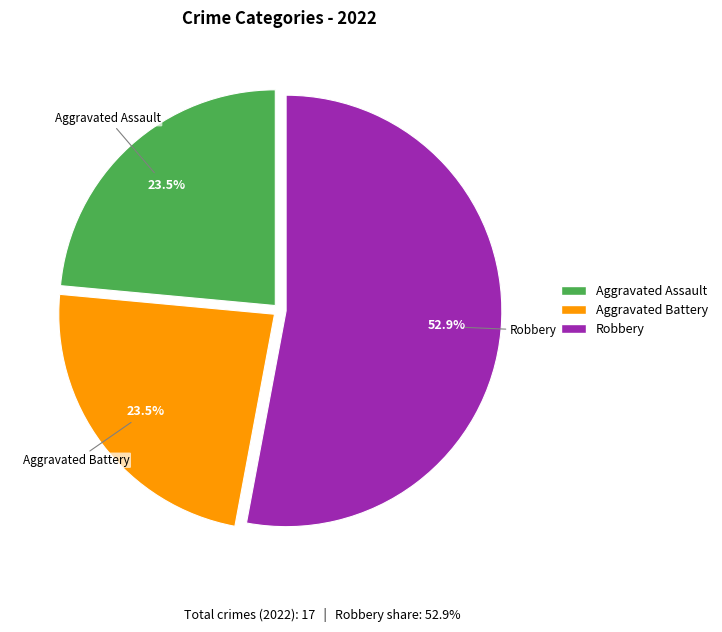

Is there any slice that represents more than half of the pie?

Yes